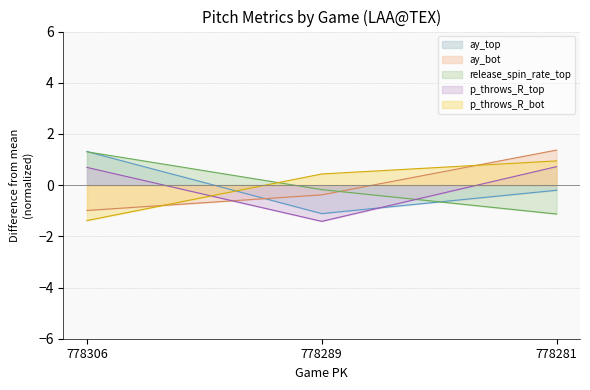

What are all the series names shown in the legend?

ay_top, ay_bot, release_spin_rate_top, p_throws_R_top, p_throws_R_bot